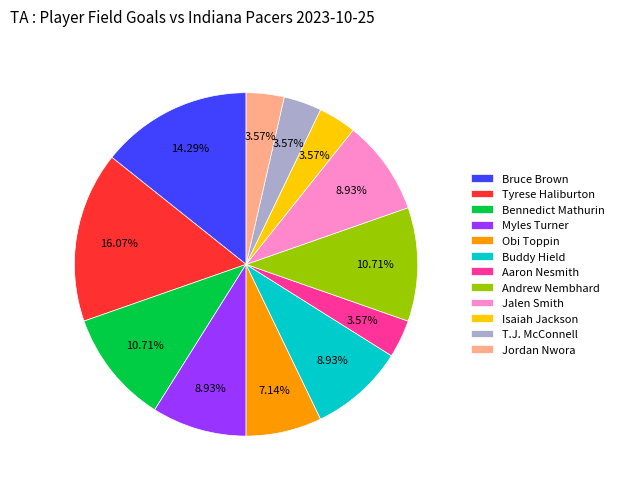

What percentage is the Tyrese Haliburton slice, to the nearest percent?

16%